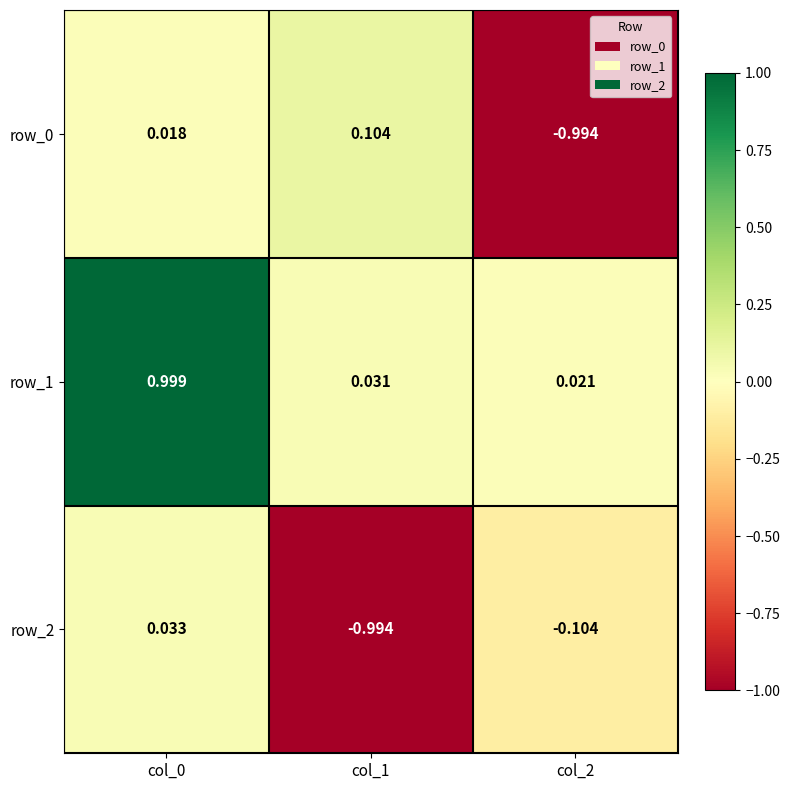

Reading left to right, transcribe all the data shown in this chart.

row_0: 0.0	0.1	-1.0
row_1: 1.0	0.0	0.0
row_2: 0.0	-1.0	-0.1